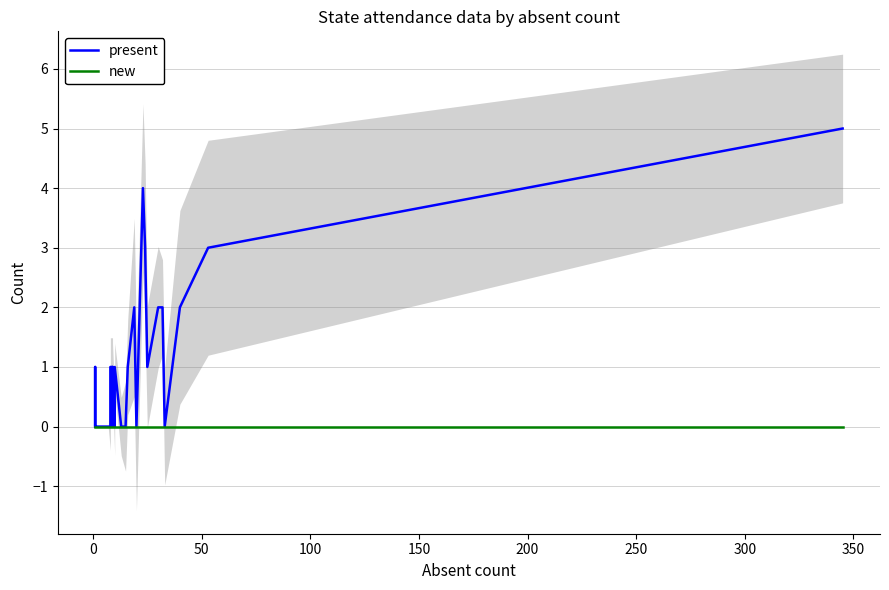

How many values in the present series exceed 0?

15